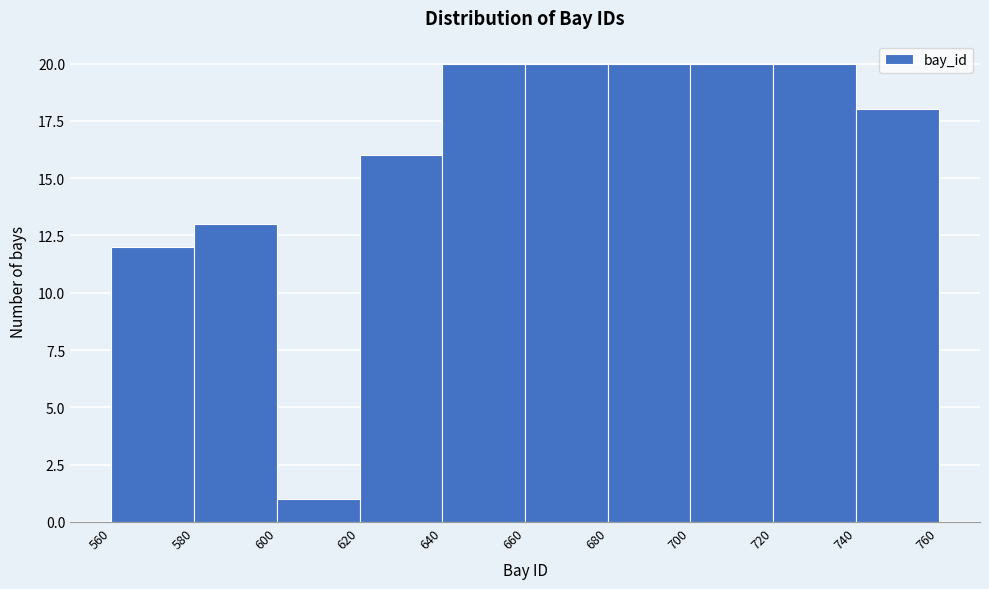

Reading left to right, transcribe this chart: for each bar, give the range it covers on the x-axis and its height. The values are not printed on the chart, so give them approximately, as read against the axis.

560 to 580: 12
580 to 600: 13
600 to 620: 1
620 to 640: 16
640 to 660: 20
660 to 680: 20
680 to 700: 20
700 to 720: 20
720 to 740: 20
740 to 760: 18